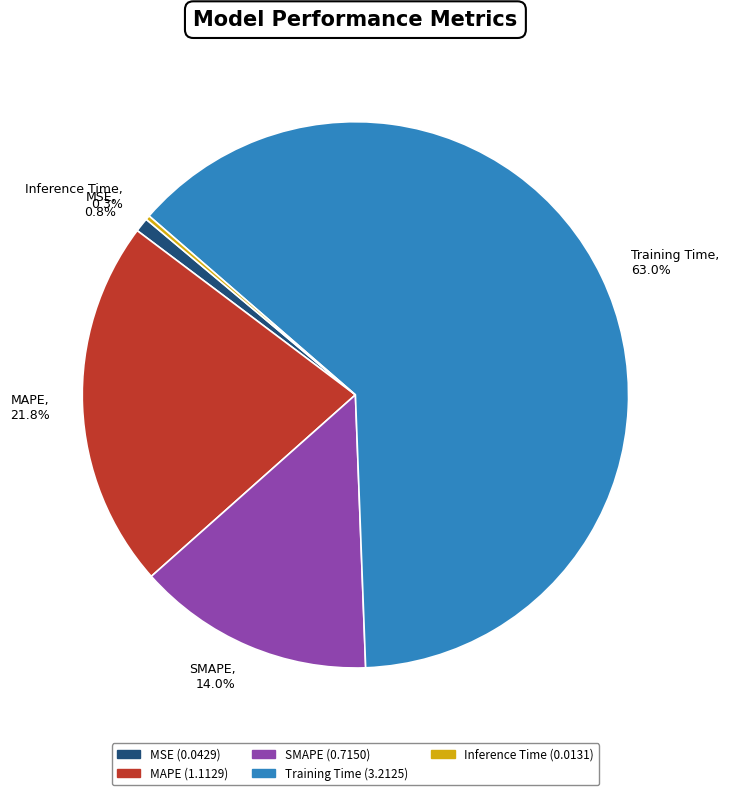

What percentage is the Training Time slice, to the nearest percent?

63%